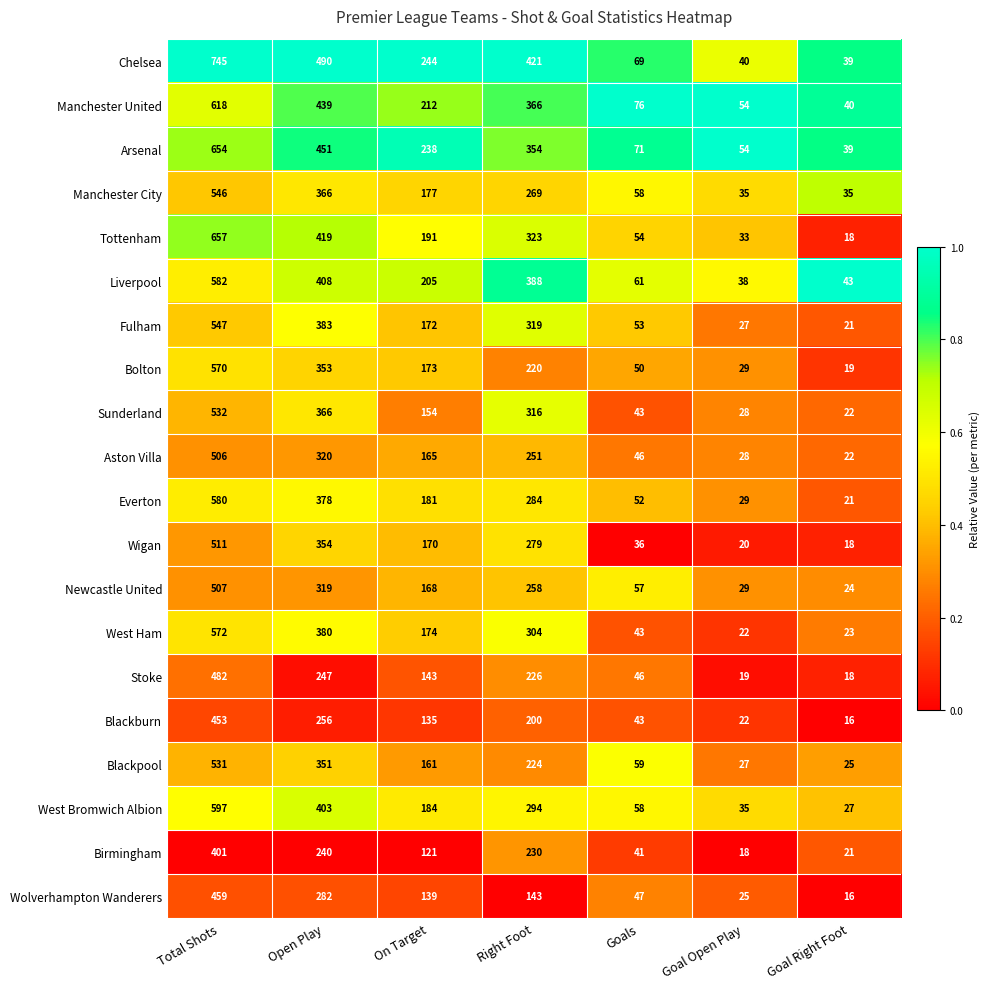

At which category is the sum across all series the highest?

Total Shots